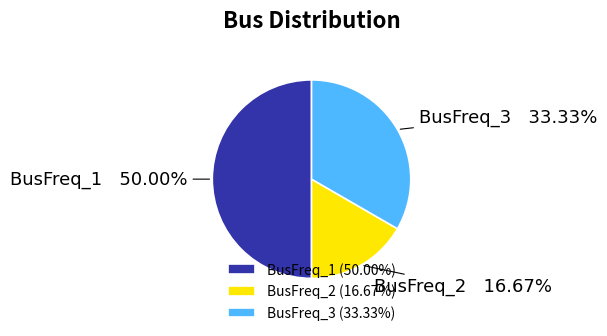

True or false: BusFreq_3 accounts for 33% of the total.

True